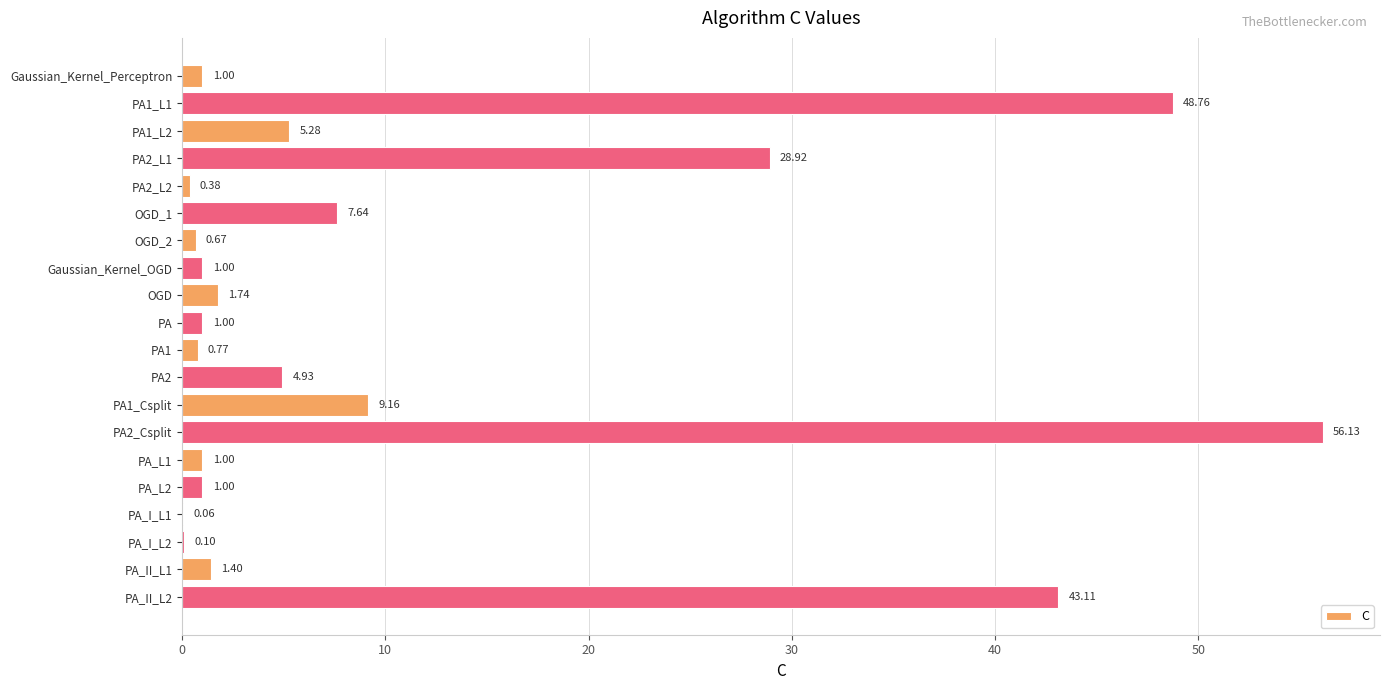

What is the maximum value shown in the chart?

56.1